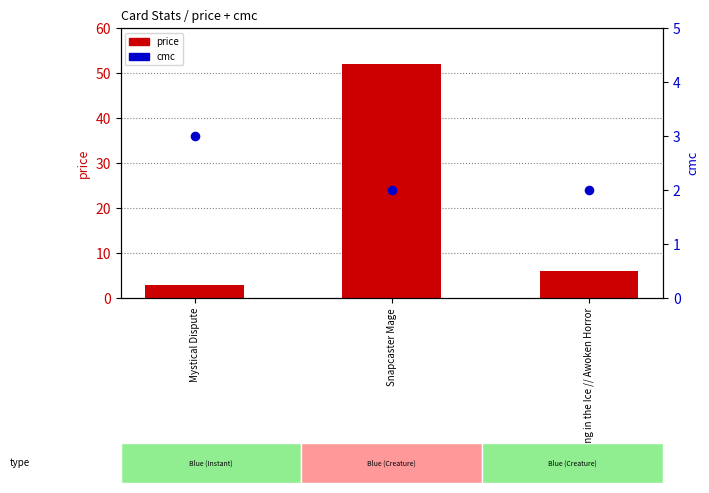

Which series has the largest total across all categories?

price